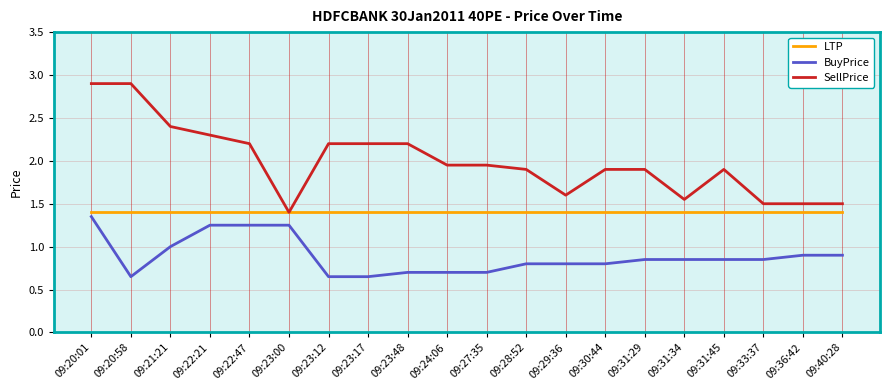

The value of SellPrice at 09:24:06 is 1.9. True or false?

True